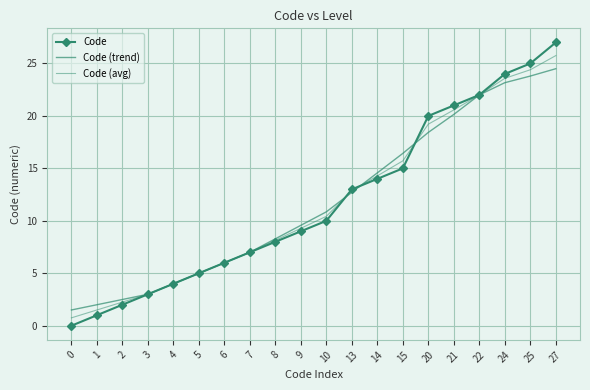

Is the value of Code at 13 greater than the value of Code (trend) at 25?

No